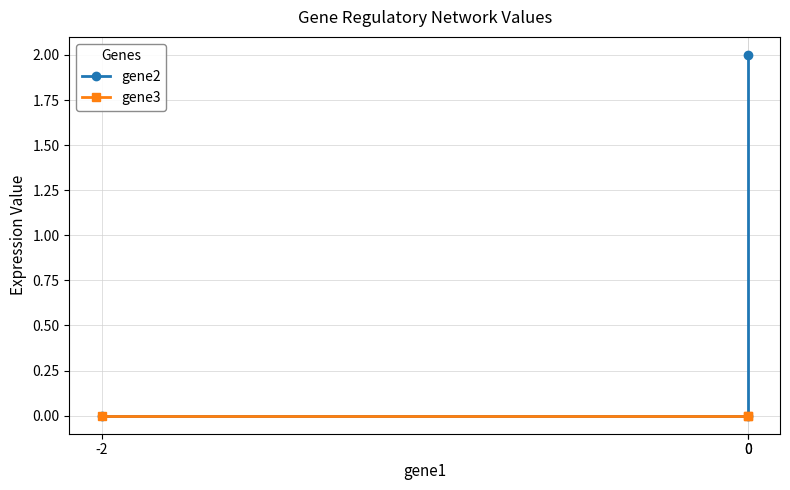

Does the chart have visible grid lines?

Yes